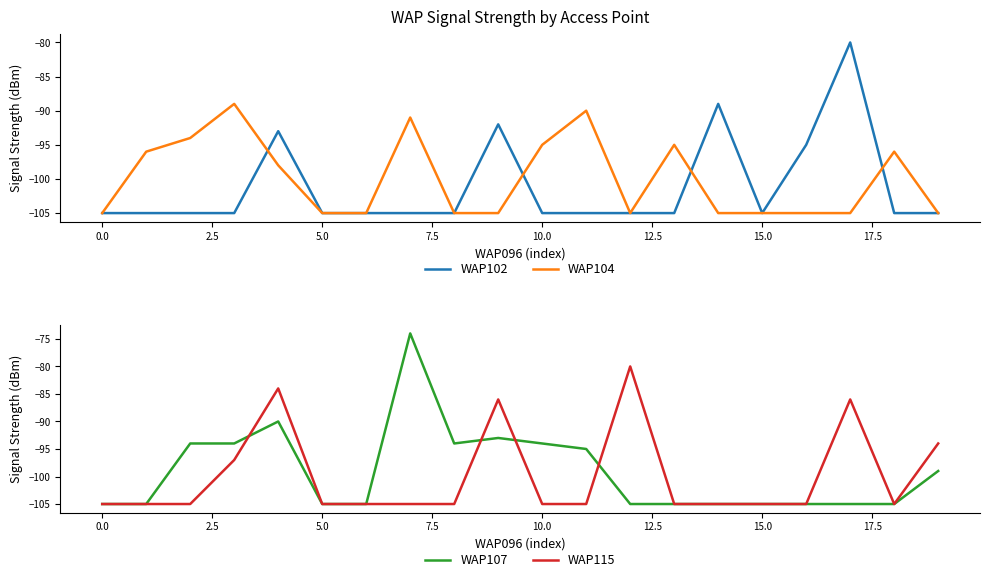

What is the minimum value for WAP104?

-105